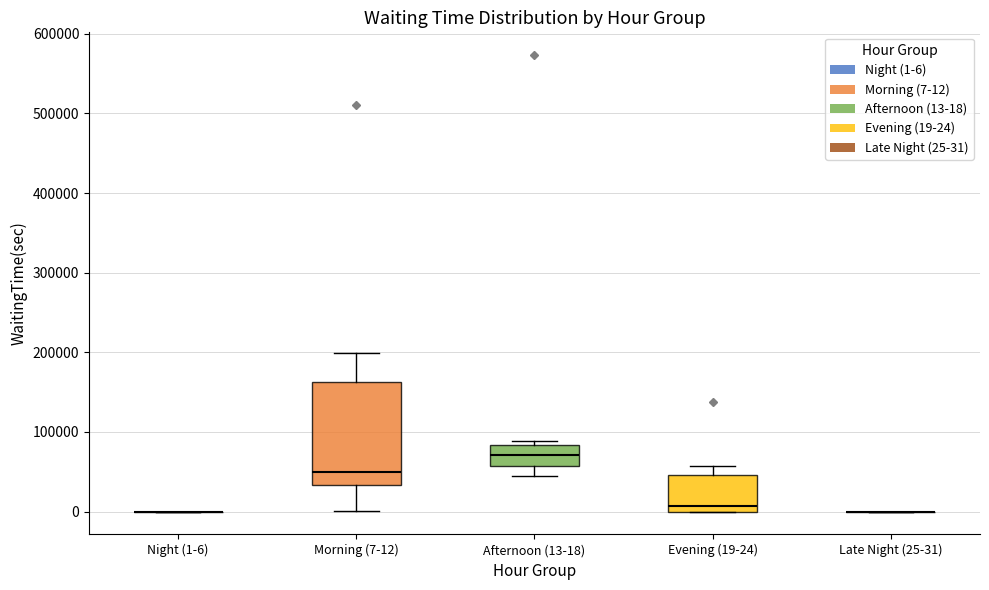

Reading left to right, read every box against the y-axis: the position of its median line, the range the box covers, and the ends of its whiskers. The values are not printed on the chart, so give them approximately, as read against the axis.

Night (1-6): box collapsed to a line at 0, whiskers 0 to 0
Morning (7-12): median 50000, box 30000 to 160000, whiskers 0 to 200000
Afternoon (13-18): median 70000, box 60000 to 80000, whiskers 40000 to 90000
Evening (19-24): median 10000, box 0 to 50000, whiskers 0 to 60000
Late Night (25-31): box collapsed to a line at 0, whiskers 0 to 0